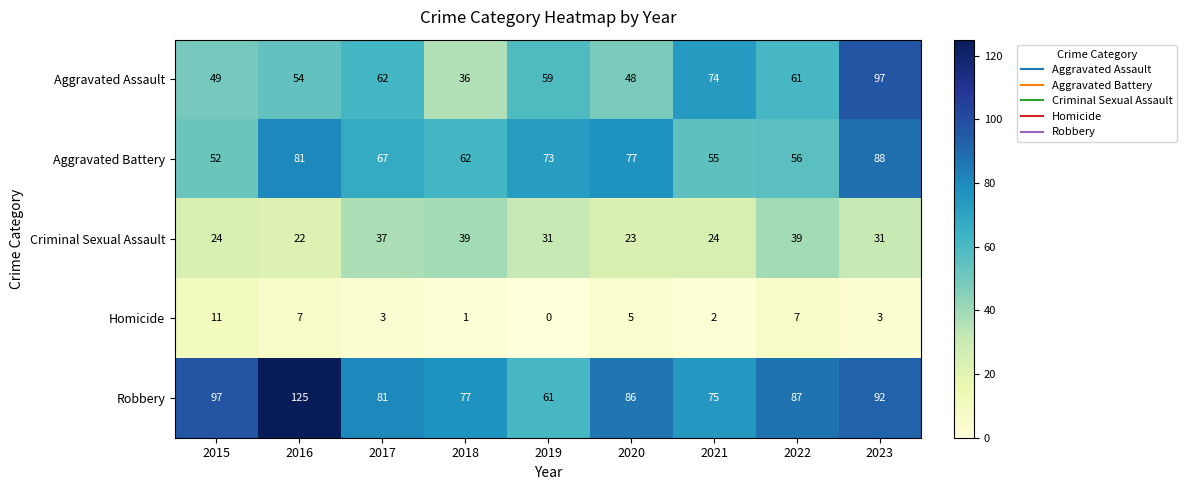

What is the total value across all series at 2020?

239